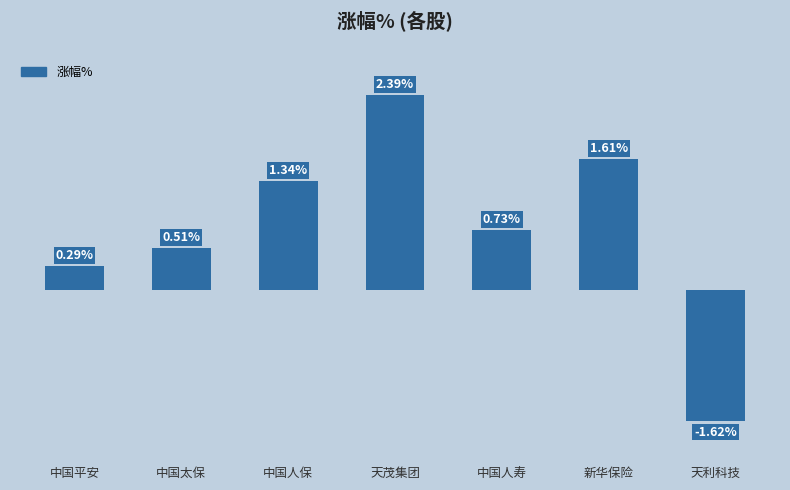

List the labels in order of value, largest first.

天茂集团, 新华保险, 中国人保, 中国人寿, 中国太保, 中国平安, 天利科技